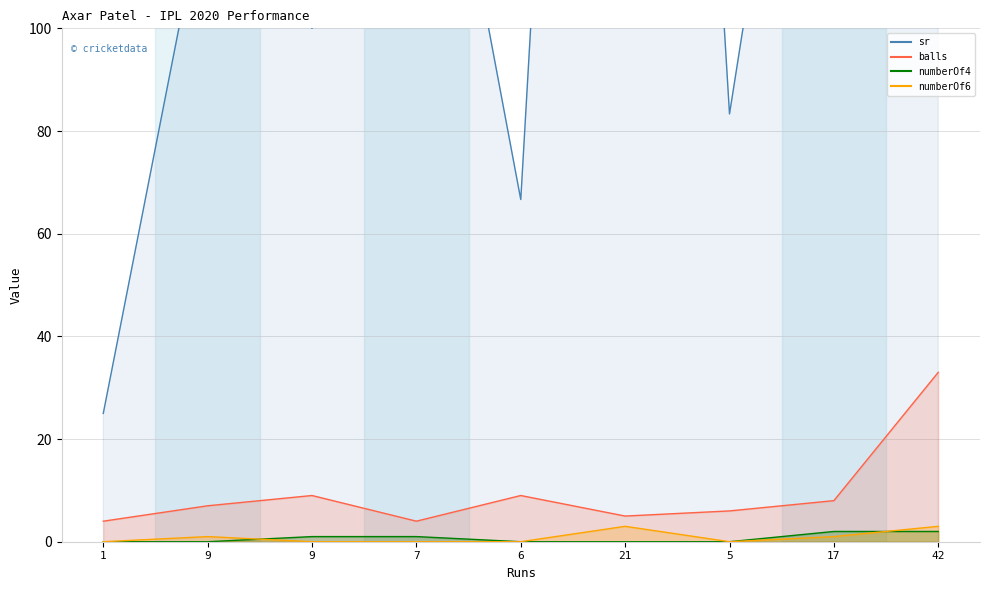

How many intersections are there between numberOf6 and numberOf4?

2